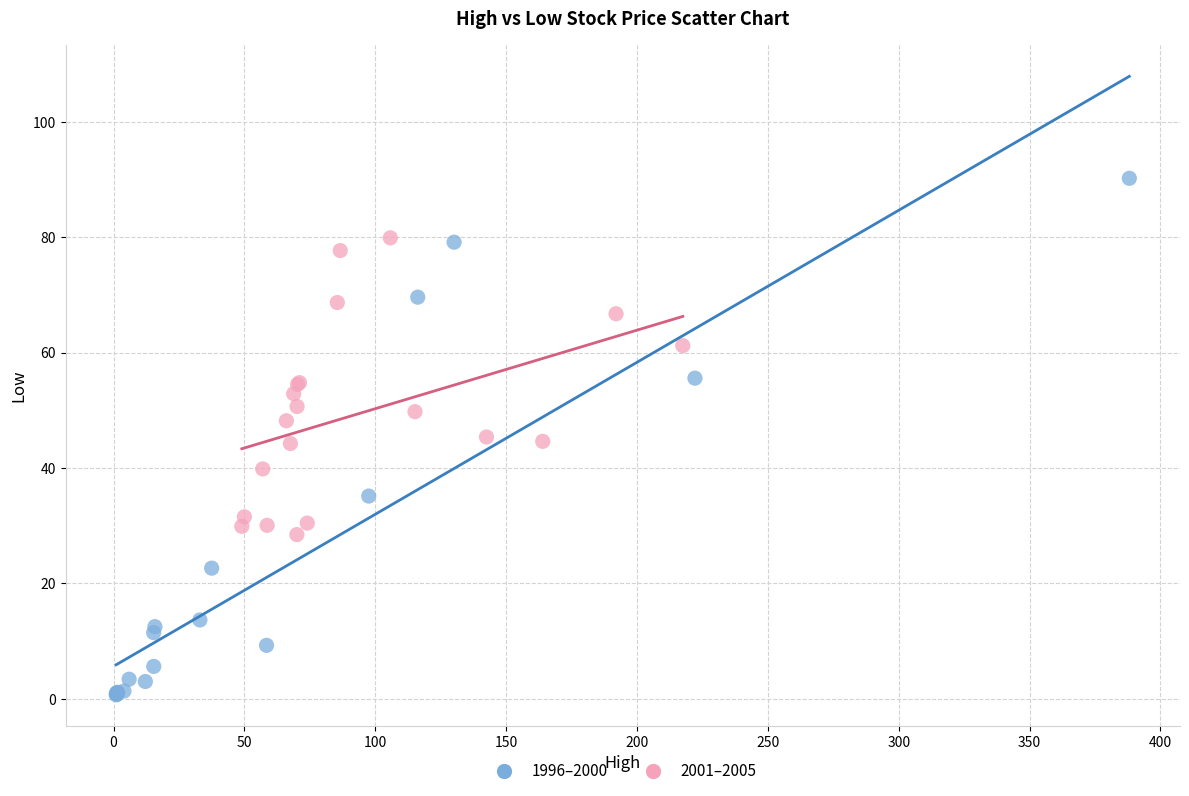

Which series contains the lowest Y value?

1996–2000